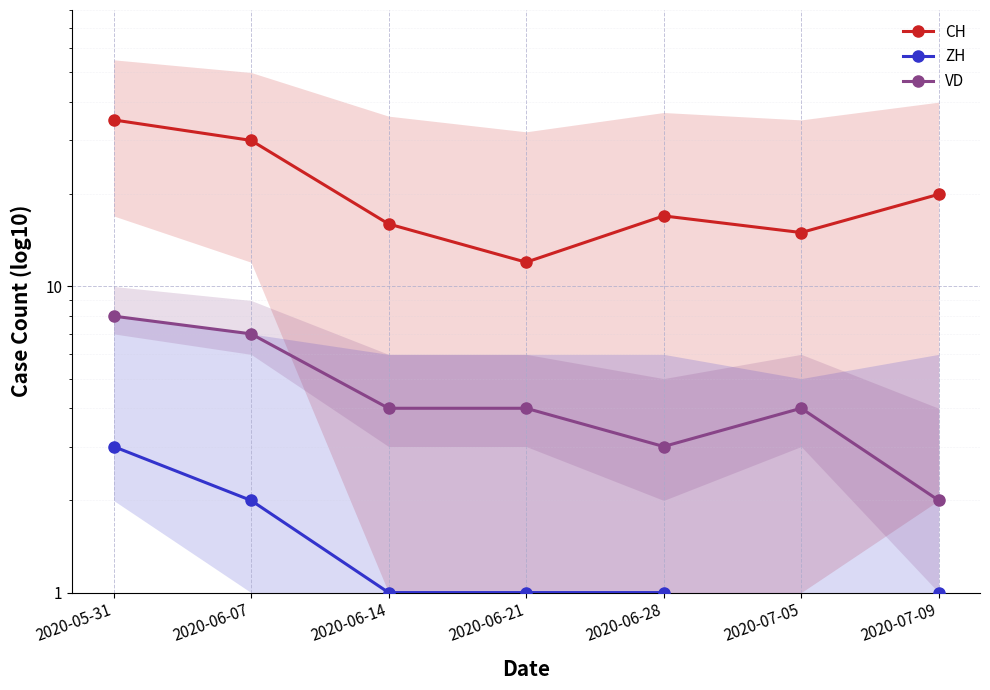

What is the average value of the CH series?

21